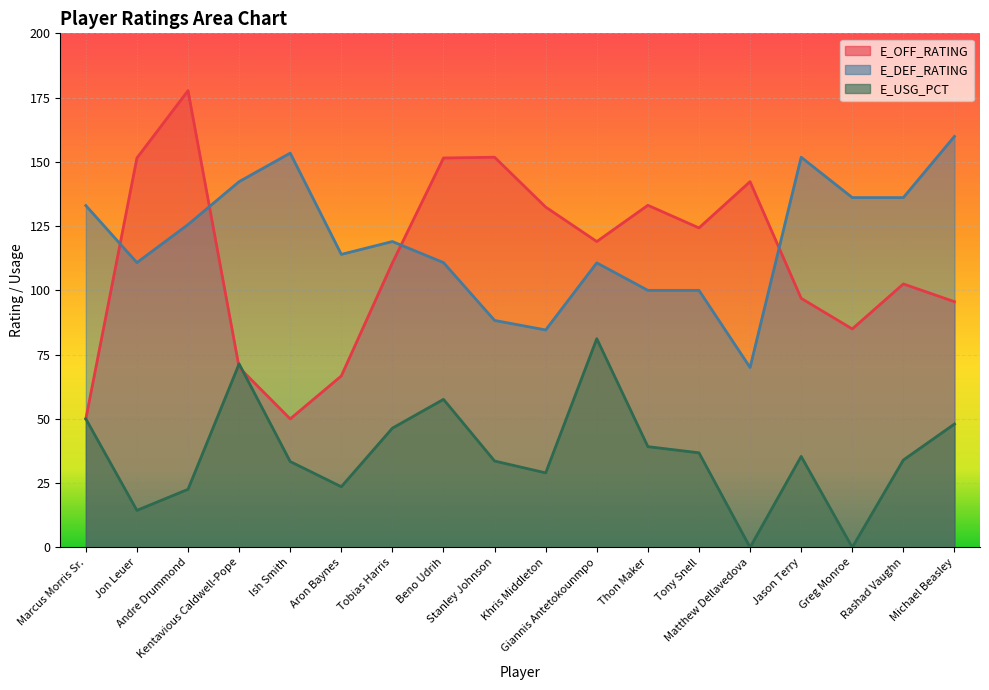

Which has a higher value, Kentavious Caldwell-Pope or Thon Maker?

Thon Maker